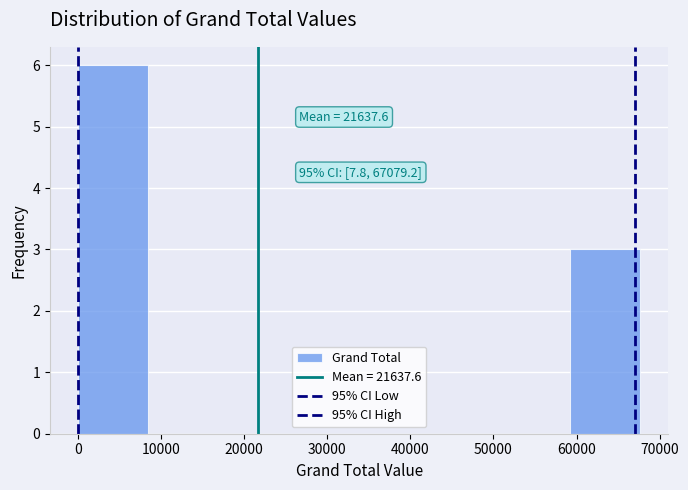

Which range on the x-axis has the tallest bar?

0 to 8000